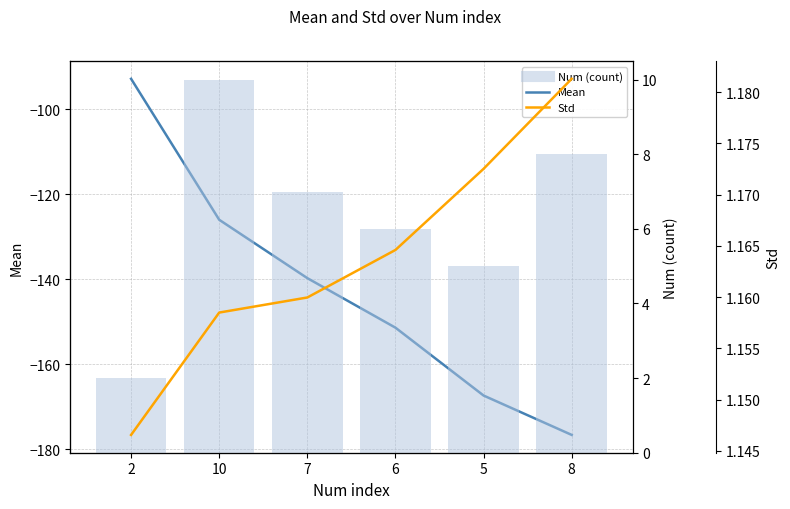

What value does the Num (count) series have at 2?

2.0